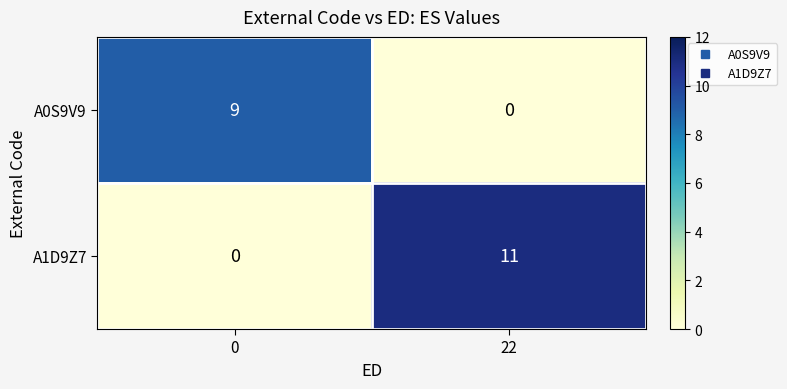

Reading right to left, extract all data points from this chart.

A0S9V9: 0	9
A1D9Z7: 11	0